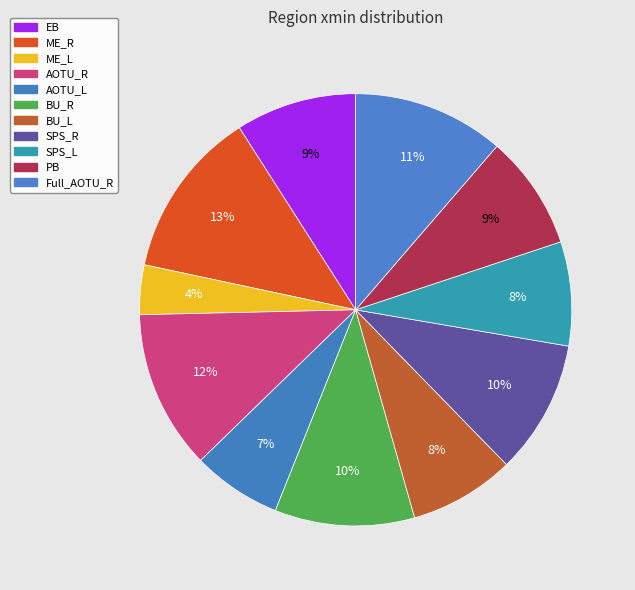

Which slice is the largest?

ME_R